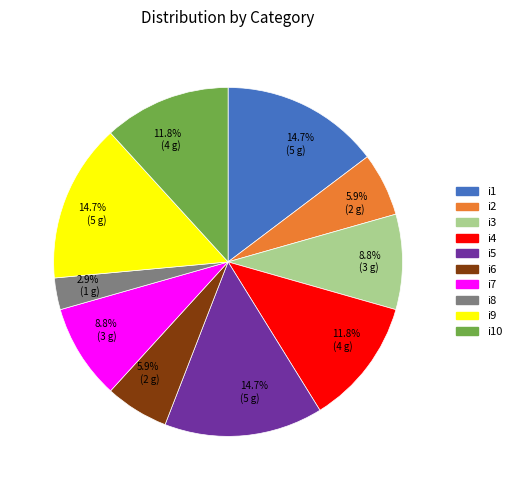

To the nearest percent, what percentage of the pie is i1?

15%